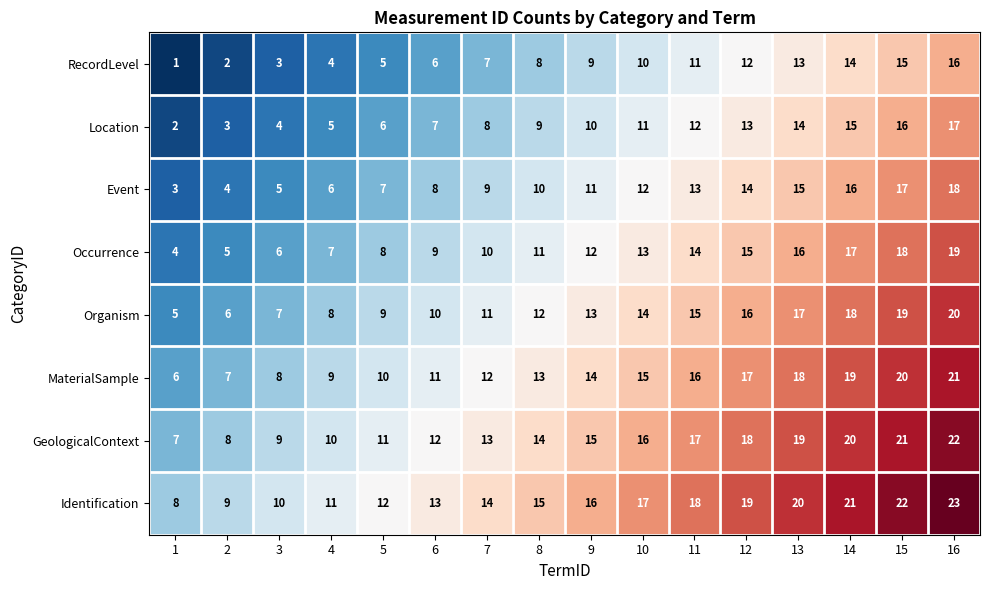

What is the sum of the GeologicalContext values at 11 and 1?

24